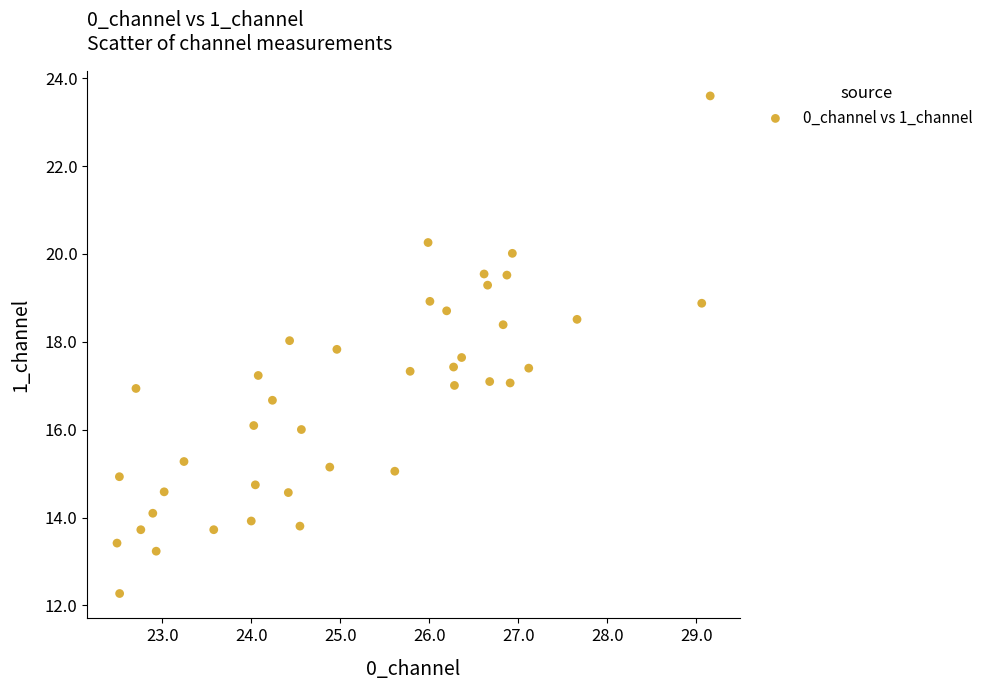

What is the range of Y values (max minus min)?

11.3